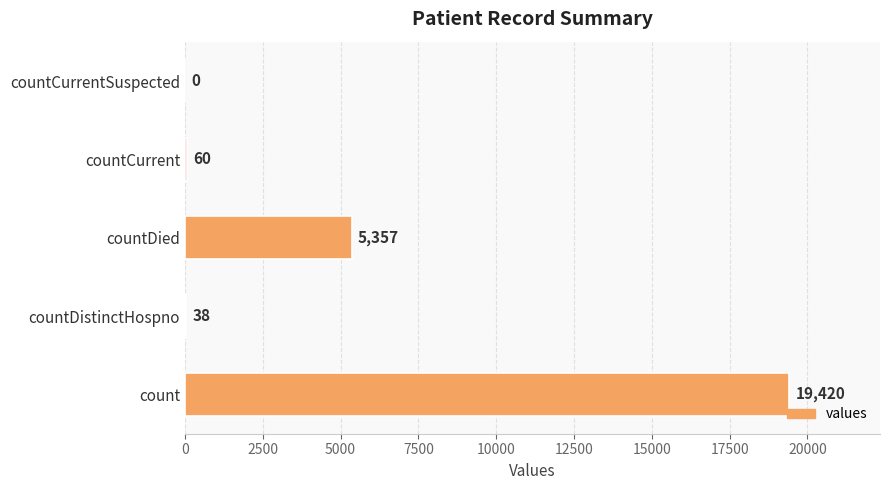

What is the maximum value shown in the chart?

19420